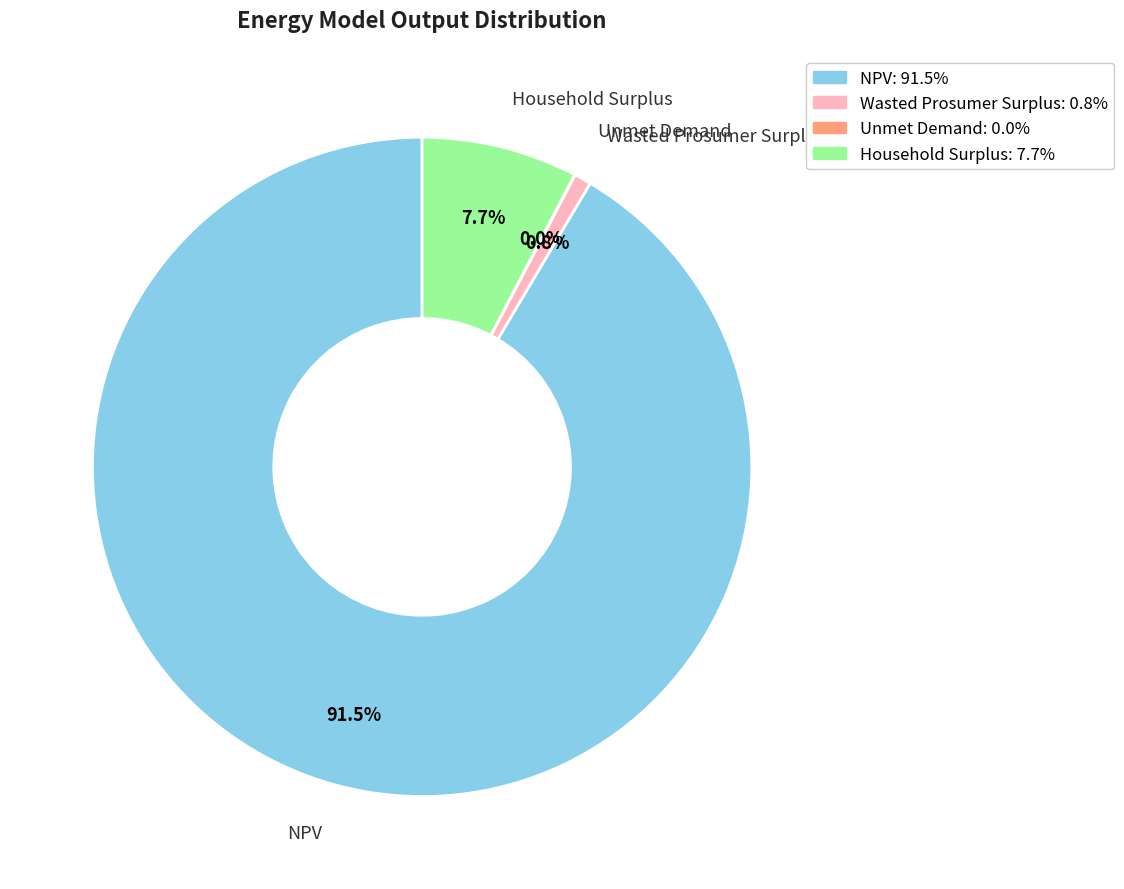

The Wasted Prosumer Surplus slice represents 13% of the pie. True or false?

False